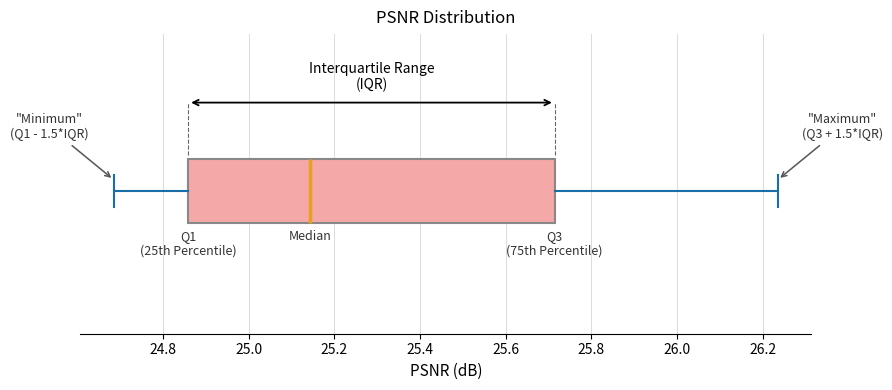

Transcribe this box plot: give where the median line is, the range the box spans, and where the two whiskers end, as read against the x-axis. The values are not printed on the chart, so give them approximately, as read against the axis.

median 25.14, box 24.86 to 25.72, whiskers 24.68 to 26.24